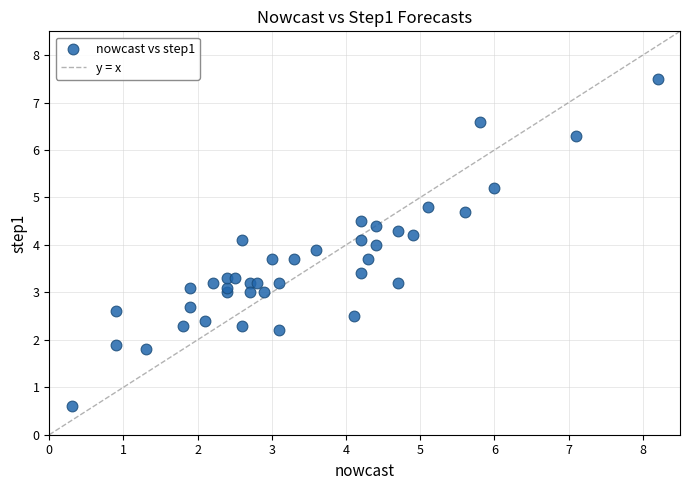

What is the range of Y values (max minus min)?

6.9